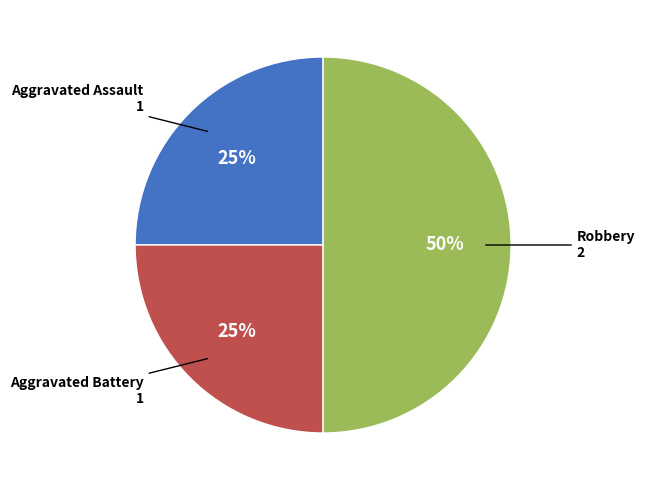

To the nearest percent, what is the average slice percentage?

33%